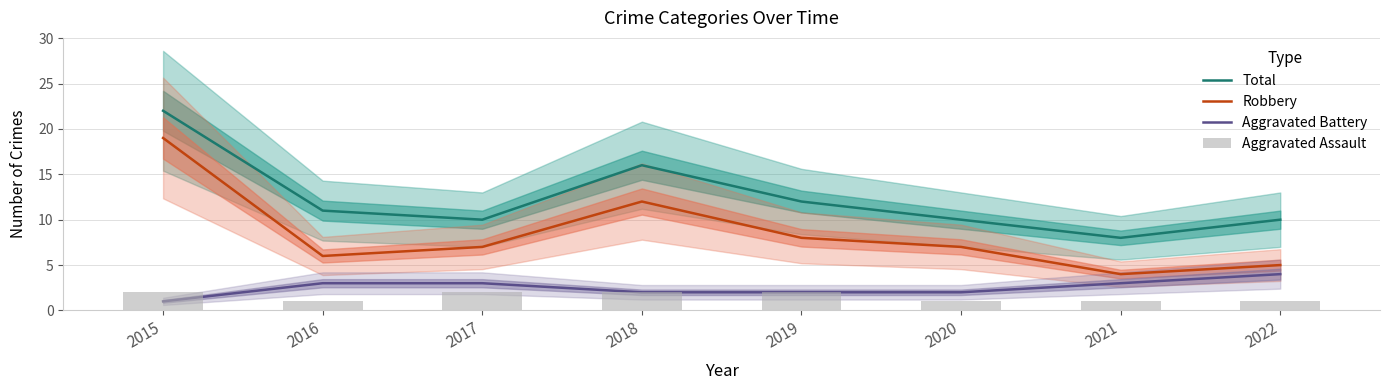

Is it true that Robbery equals 8 at 2022?

False